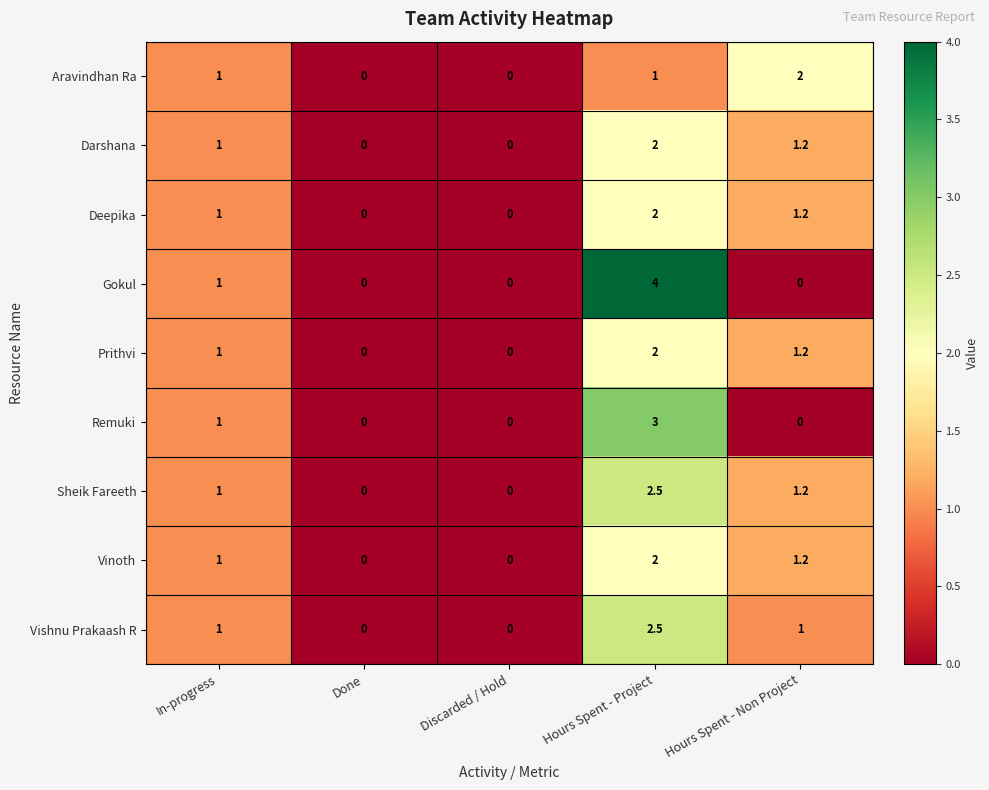

At which category is the sum across all series the highest?

Hours Spent - Project